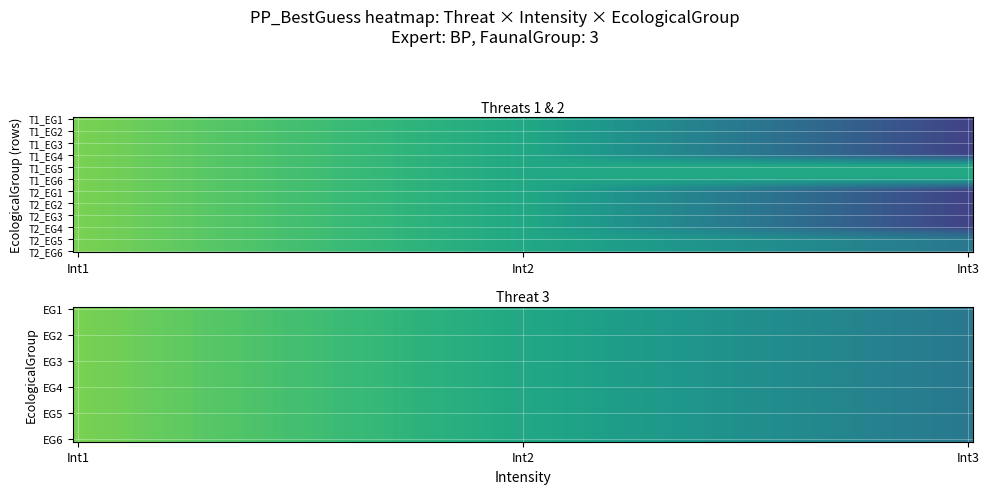

What is the sum of all Threat3 values?

2.4